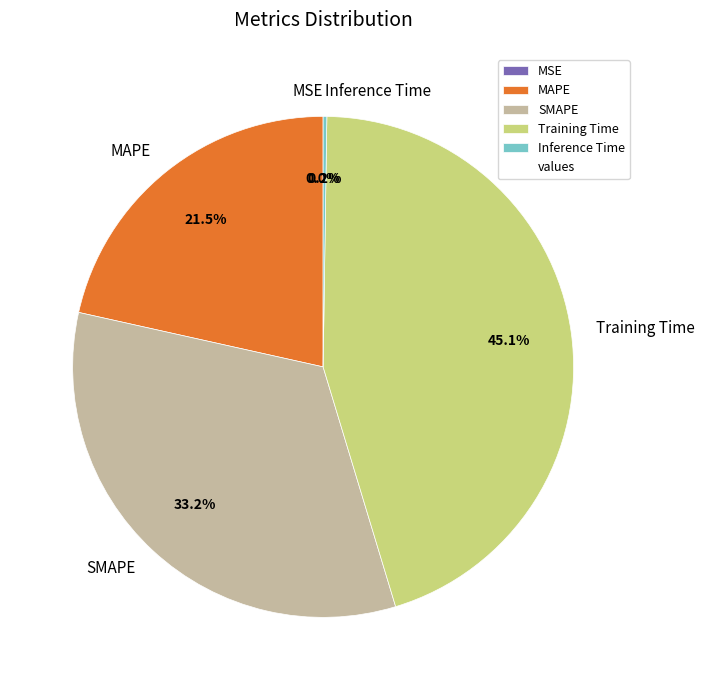

Which has a higher value, SMAPE or MAPE?

SMAPE